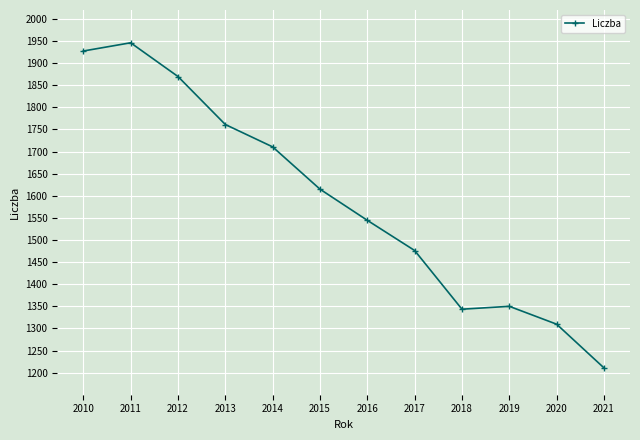

At which category does the chart reach its minimum across all series?

2021